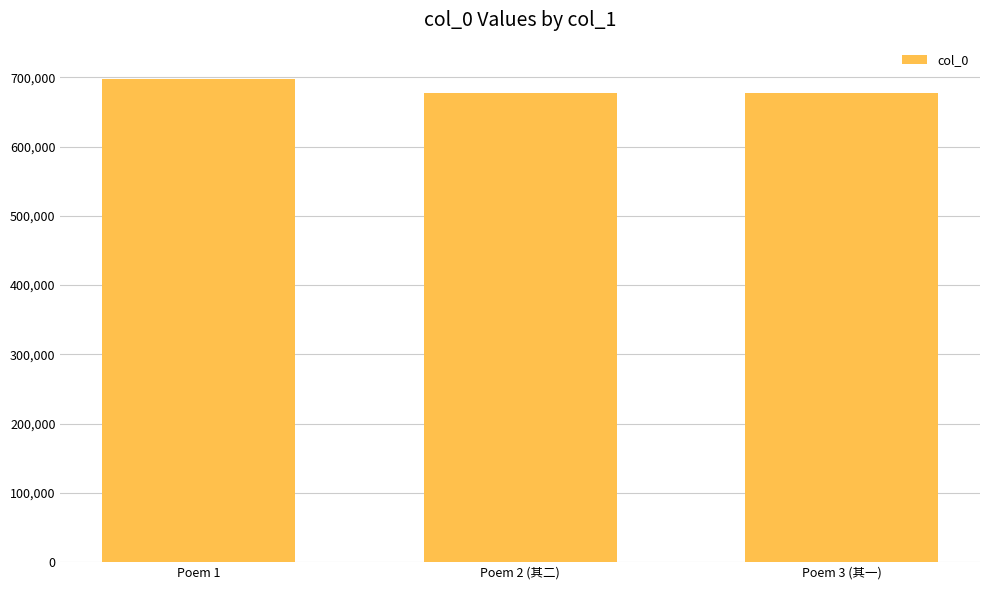

What is the difference between the maximum and minimum values?

20113